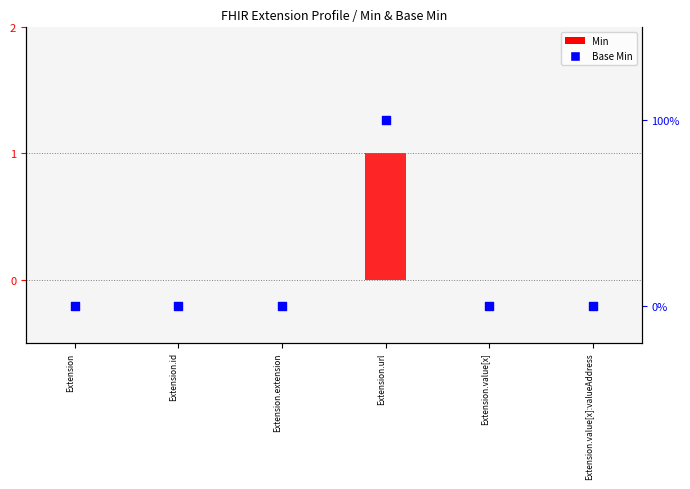

Which series has the largest total across all categories?

Min